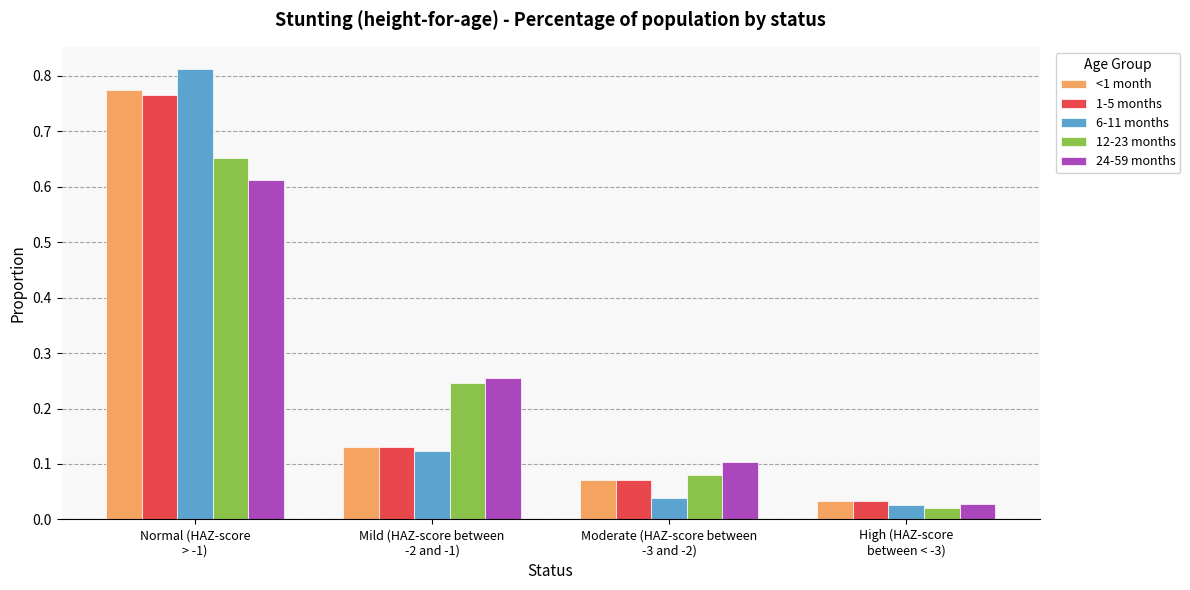

What is the total value across all series at Normal (HAZ-score
> -1)?

3.6